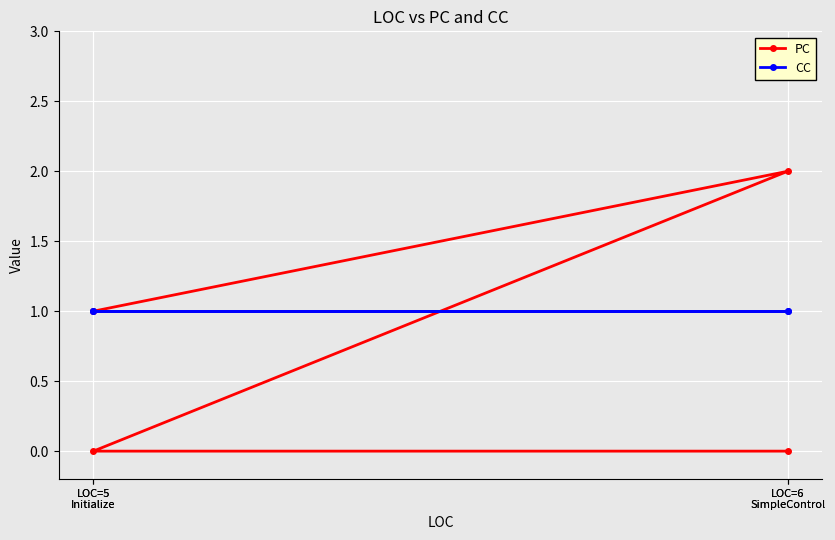

Between LOC=6
SimpleControl and LOC=6
SimpleControl, which is larger?

LOC=6
SimpleControl